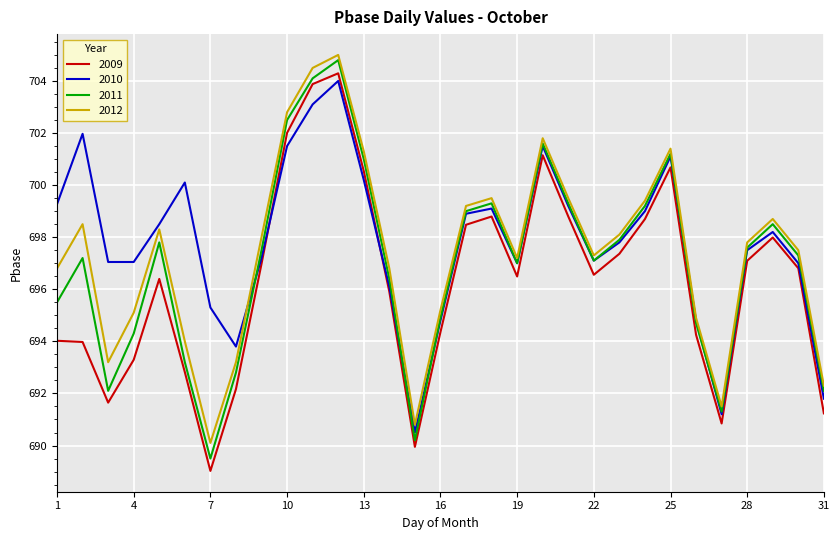

List the series in order of their overall mean, highest first.

2010, 2012, 2011, 2009